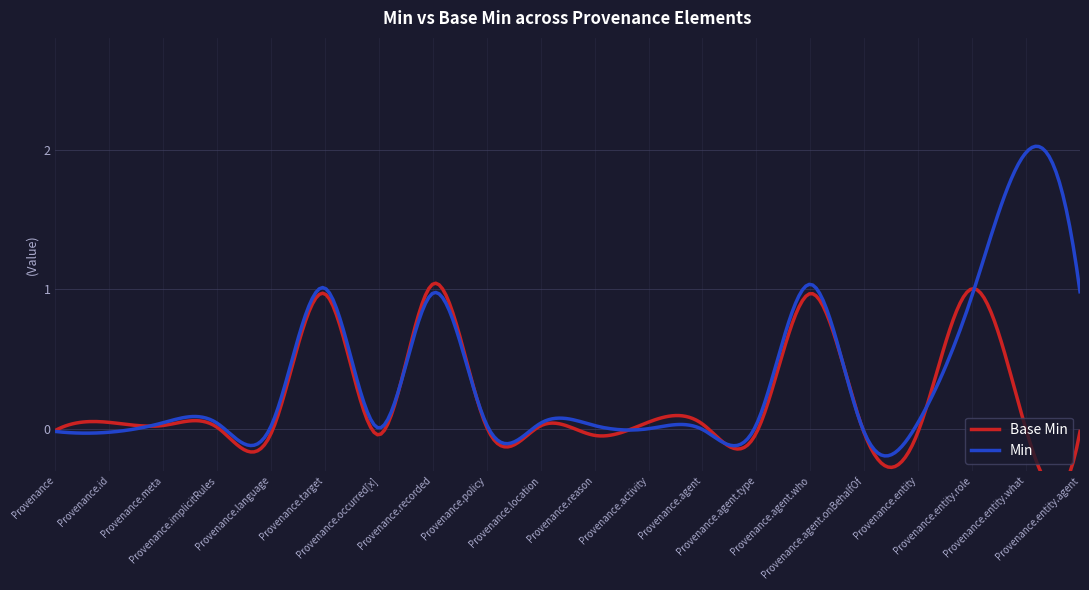

At Provenance.agent.type, list the series in order from smallest to largest.

Base Min, Min